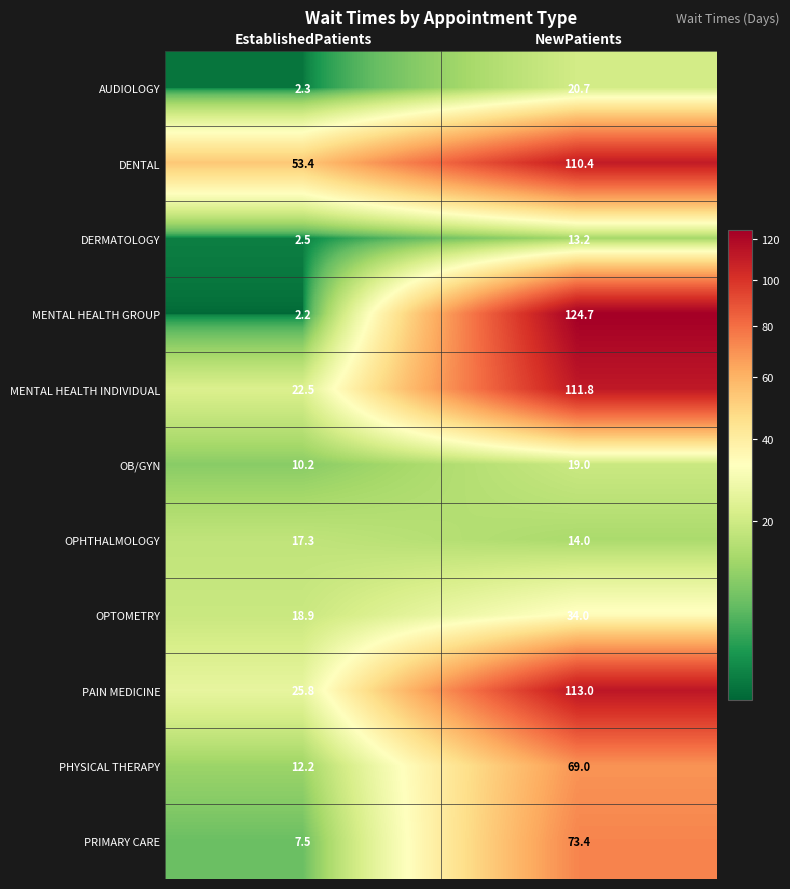

The PRIMARY CARE series shows 42.0 at NewPatients. True or false?

False